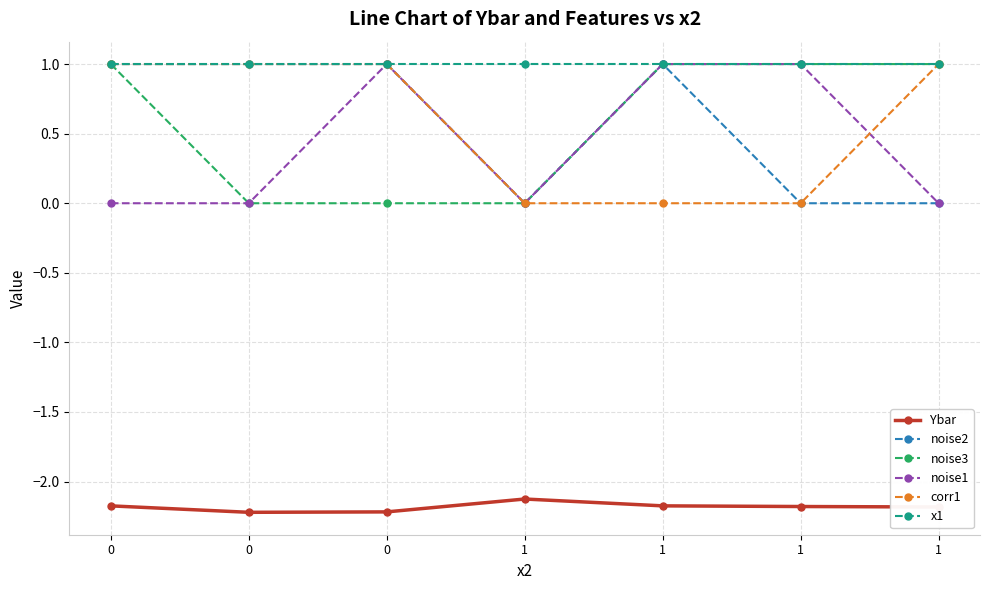

What value does the Ybar series have at 1?

-2.2